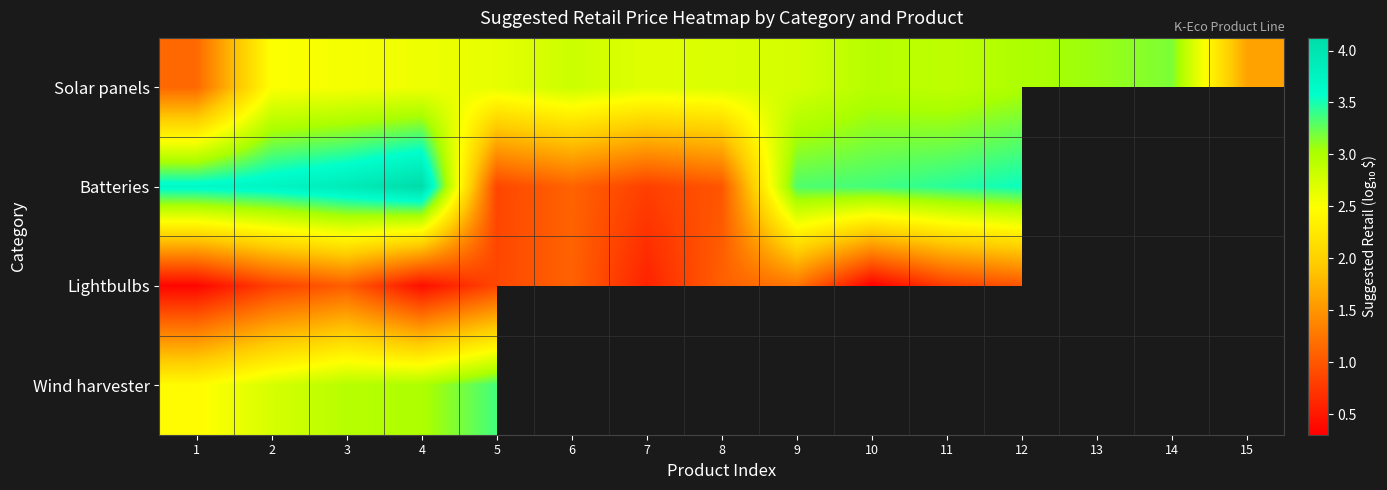

The Solar panels series shows 2.7 at 8. True or false?

True